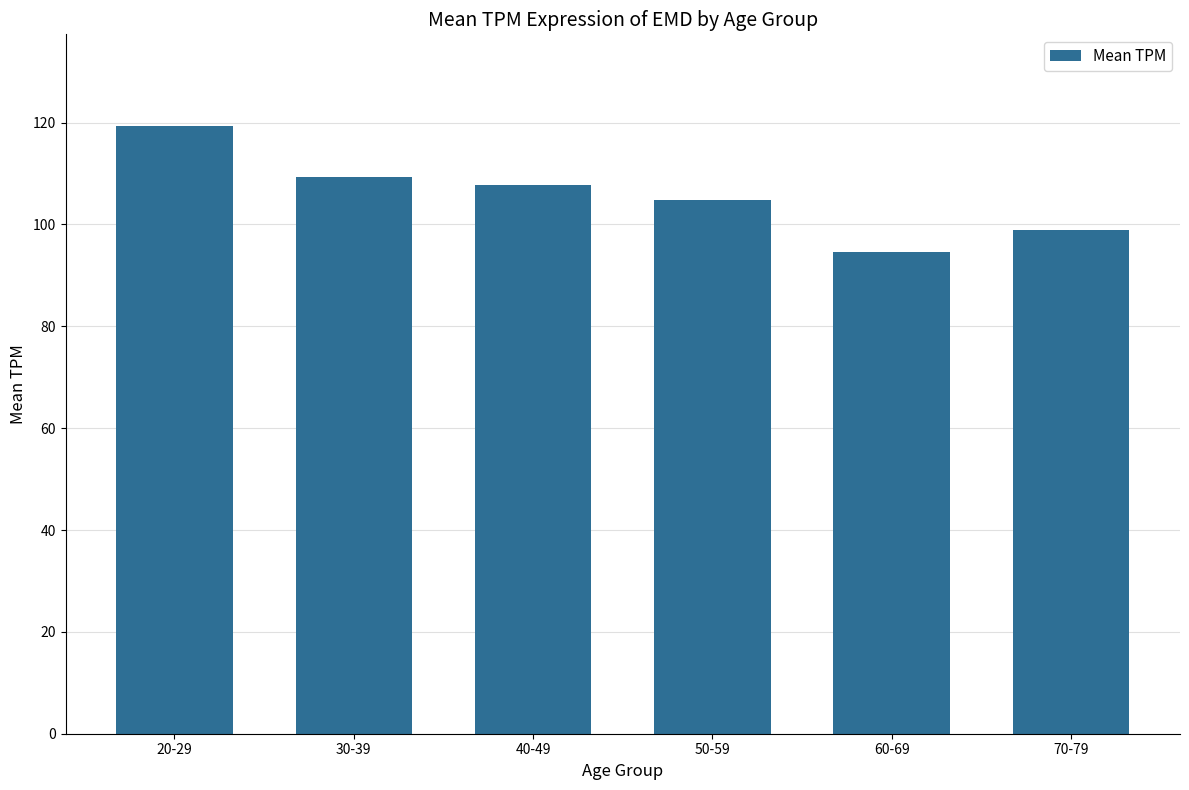

The chart shows a value of 150.0 at 30-39. True or false?

False